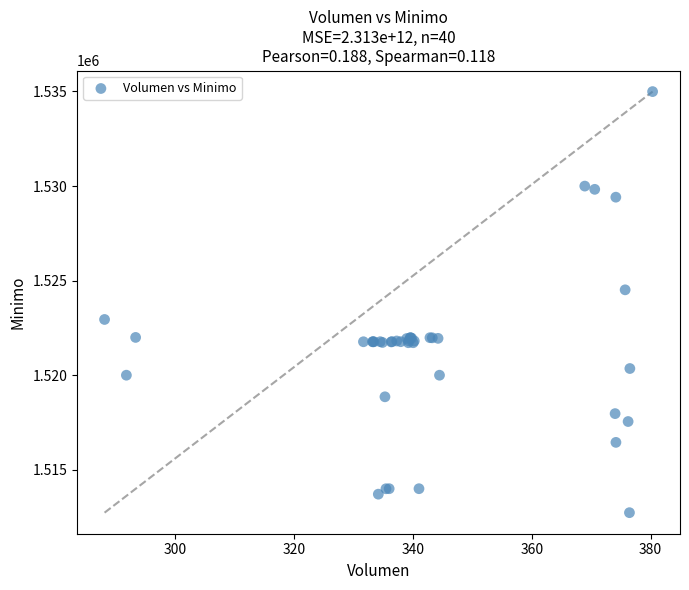

What Y value in the scatter plot is closest to 1523862?

1524513